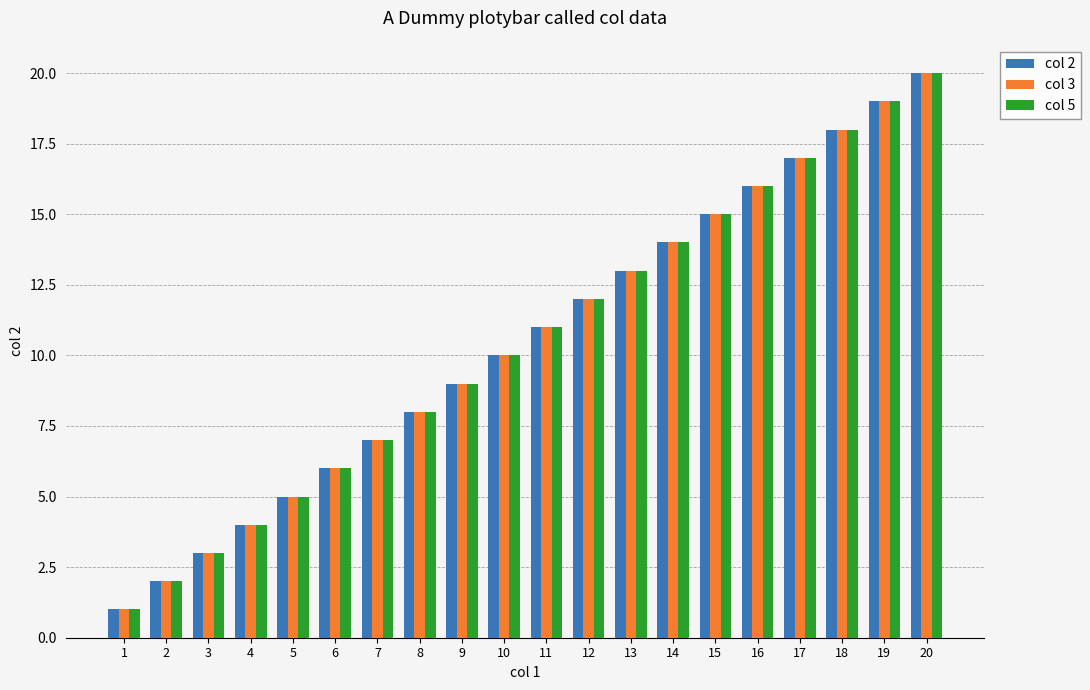

Which category has the lowest value across all series?

1